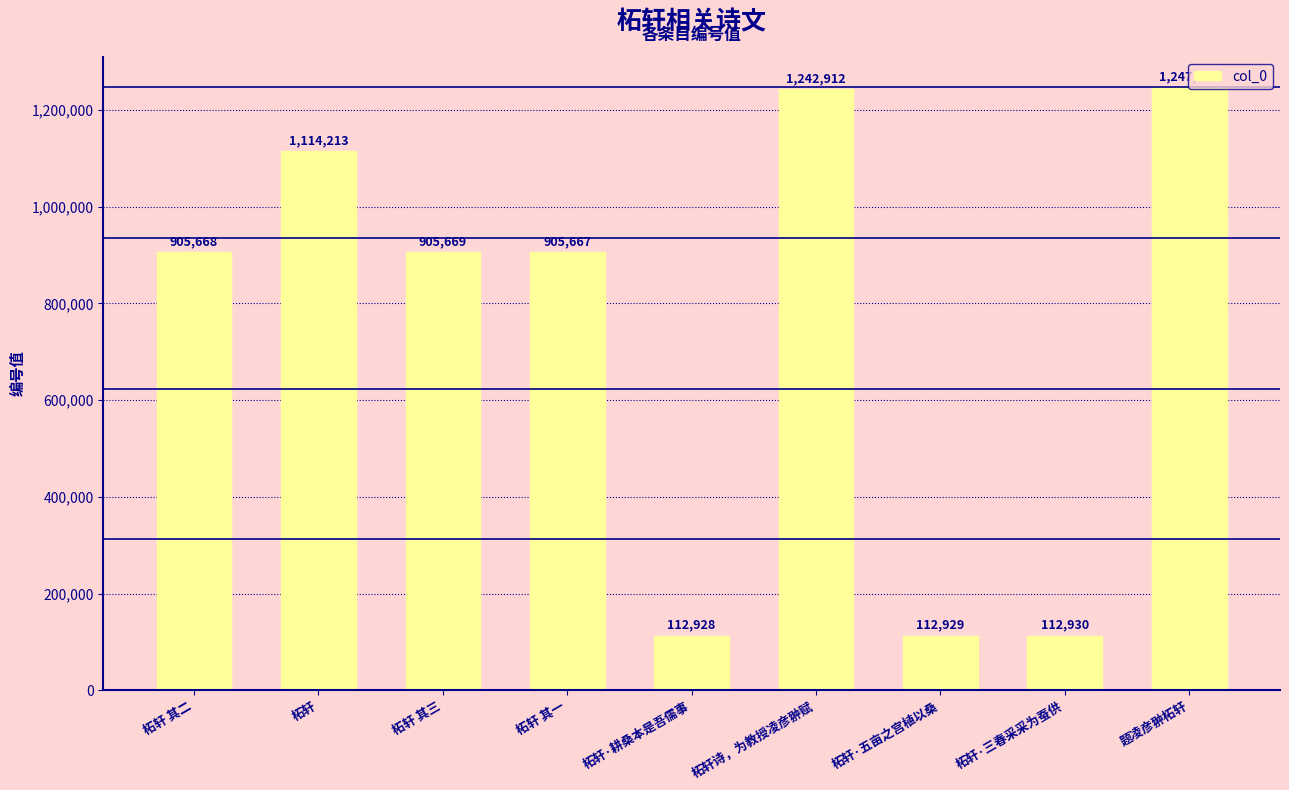

How many bars are there in total?

9